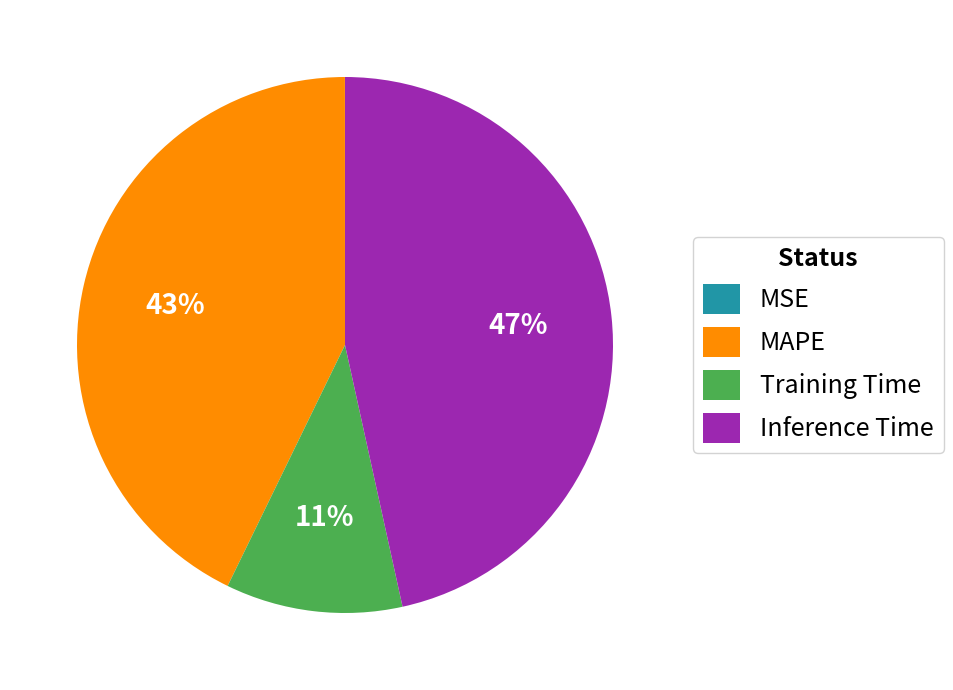

Which category has the biggest portion of the pie?

Inference Time